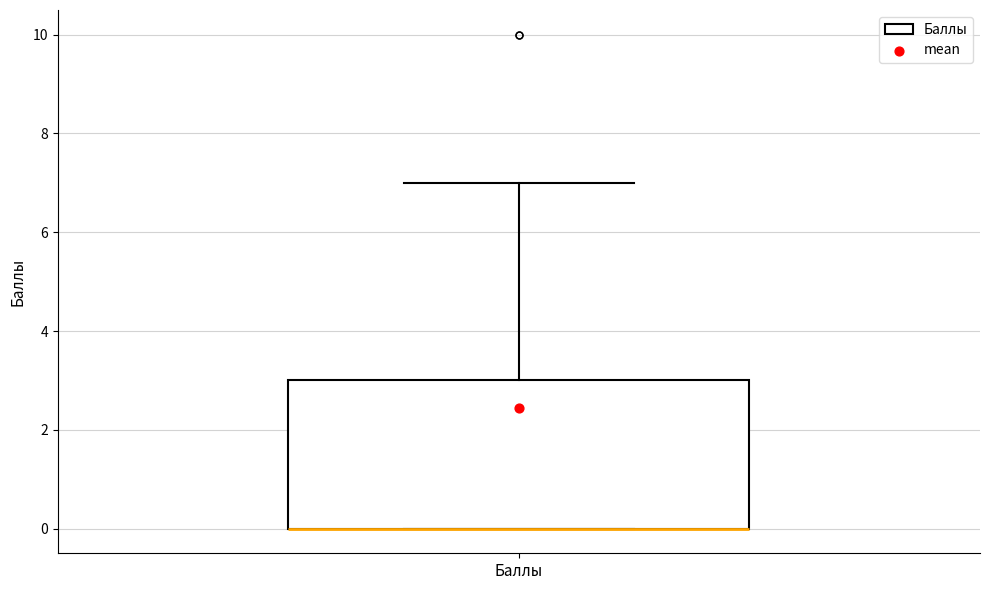

Read this box plot against the y-axis: the position of the median line, the range covered by the box, and the ends of both whiskers. The values are not printed on the chart, so give them approximately, as read against the axis.

median 0 (drawn on the box's lower edge), box 0 to 3, whiskers 0 to 7